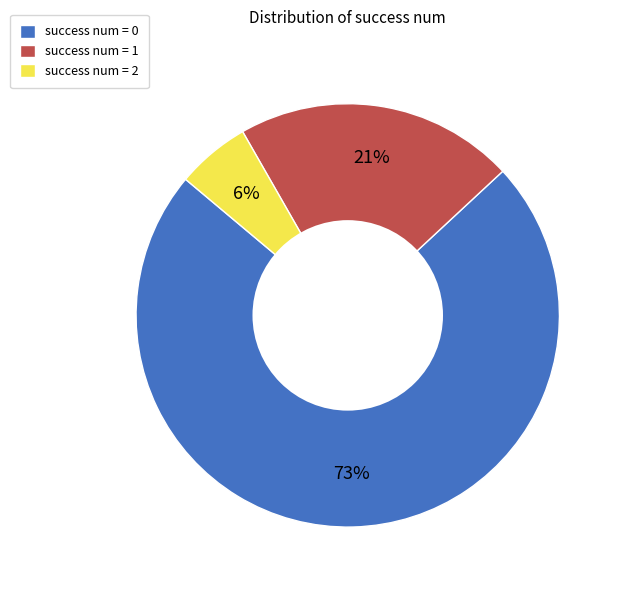

To the nearest percent, what is the average slice percentage?

33%